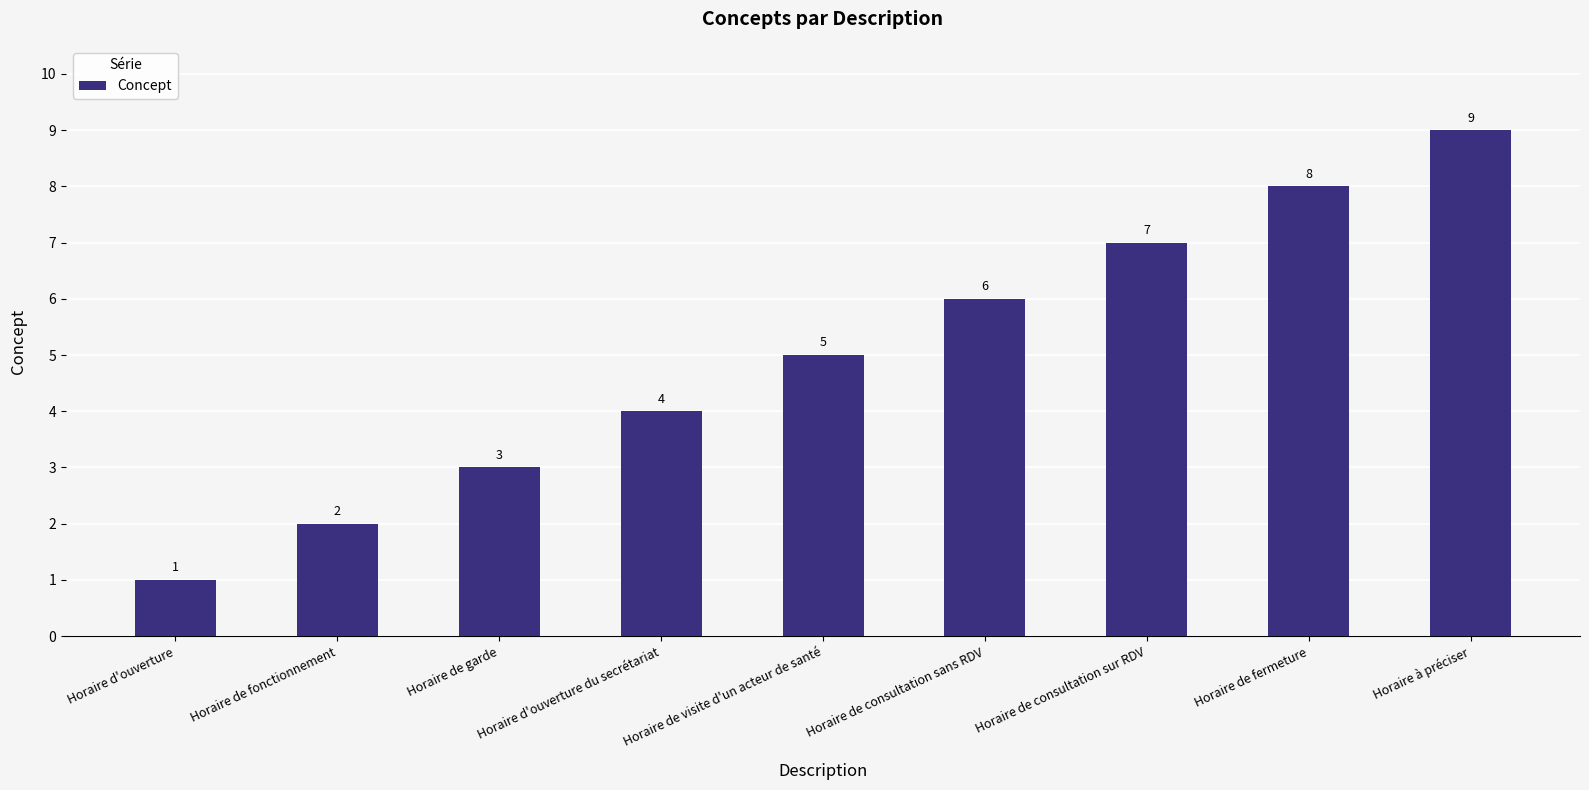

What is the change in value from Horaire d'ouverture to Horaire d'ouverture du secrétariat?

+3